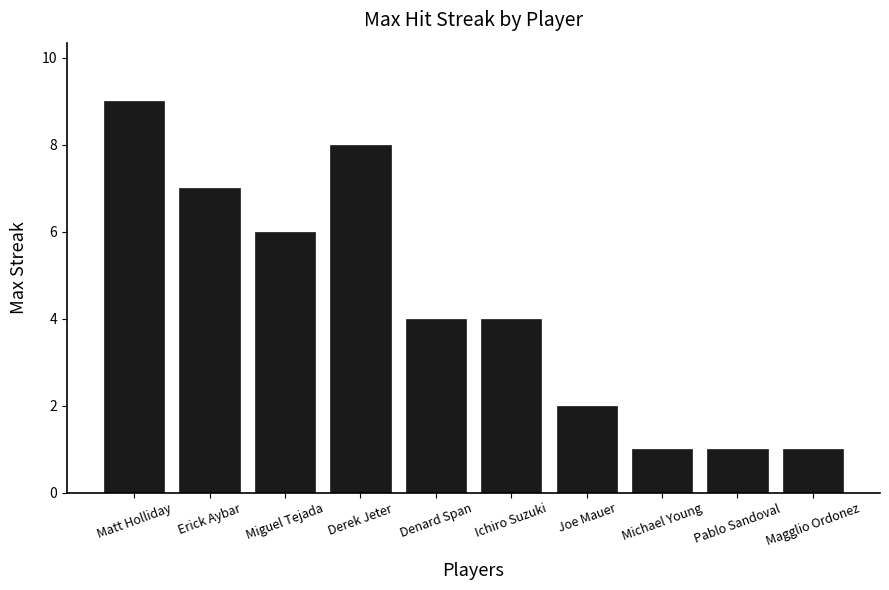

What is the label of the 4th bar from the right?

Joe Mauer